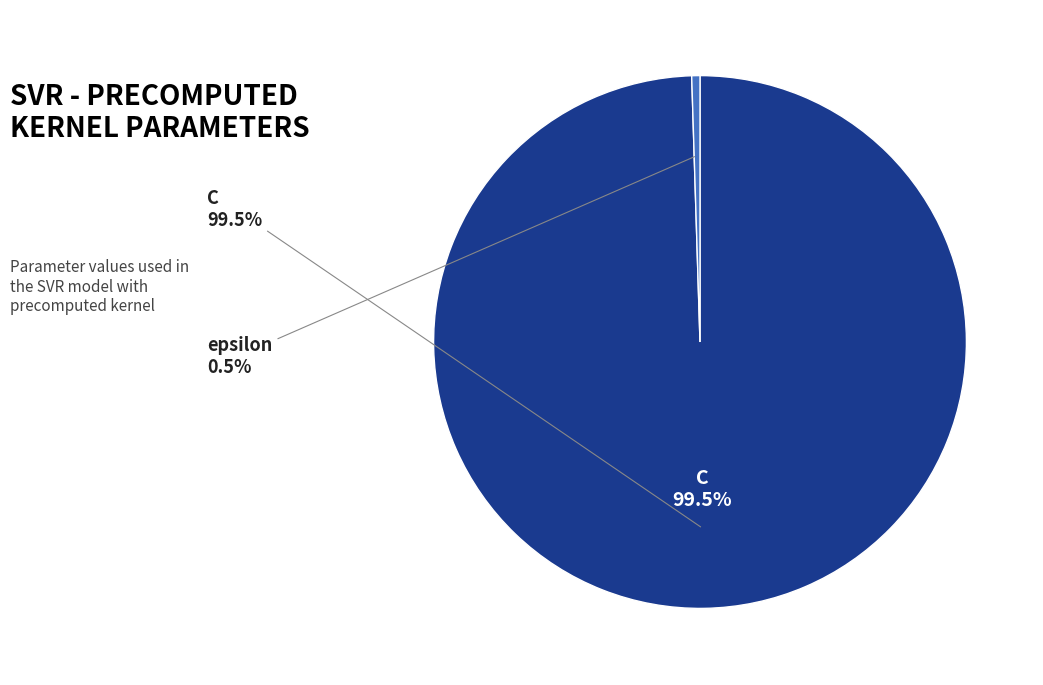

Which slice represents more than half of the pie?

C